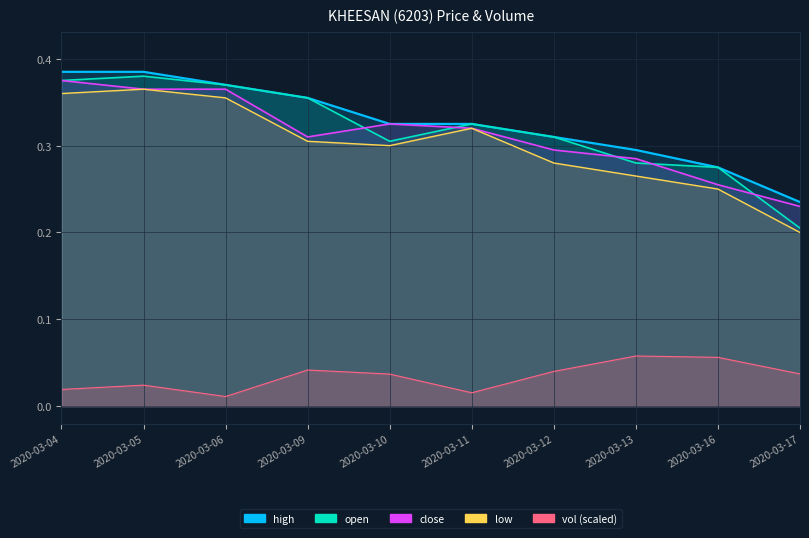

True or false: low and vol cross at least once.

False